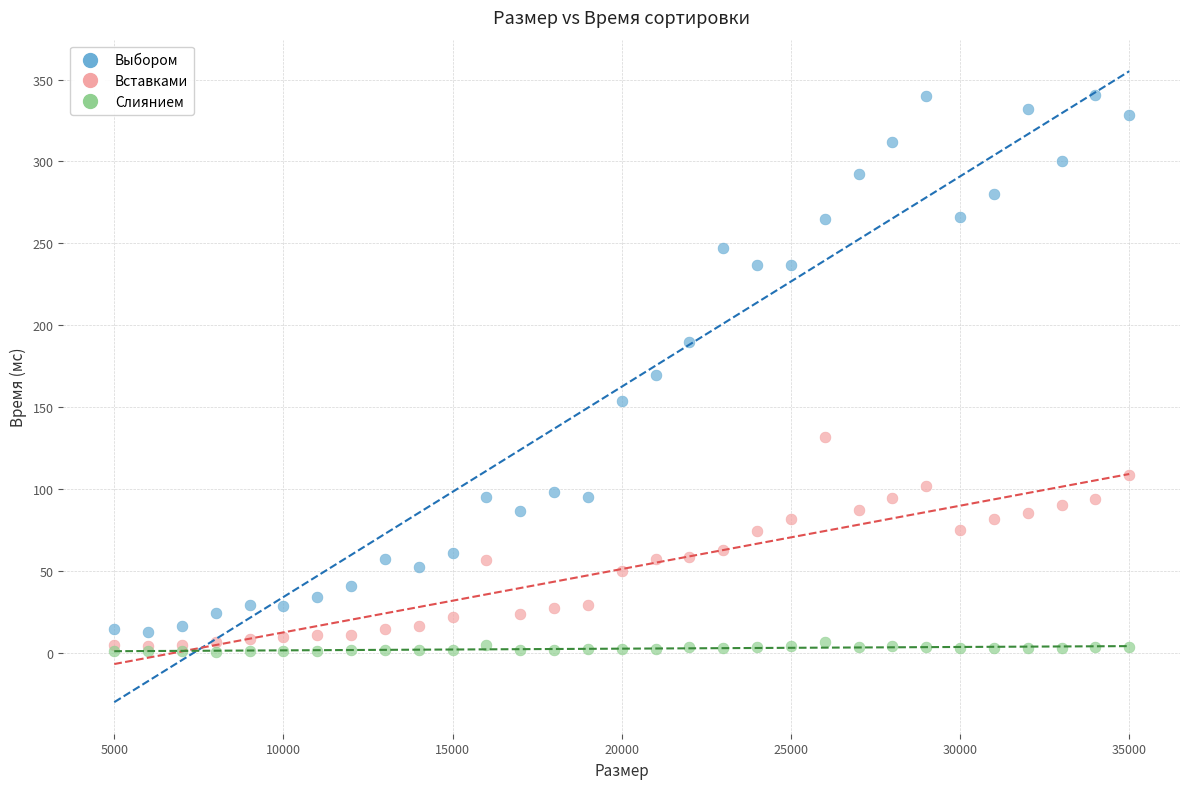

Which series has the largest Y range (max minus min)?

Выбором